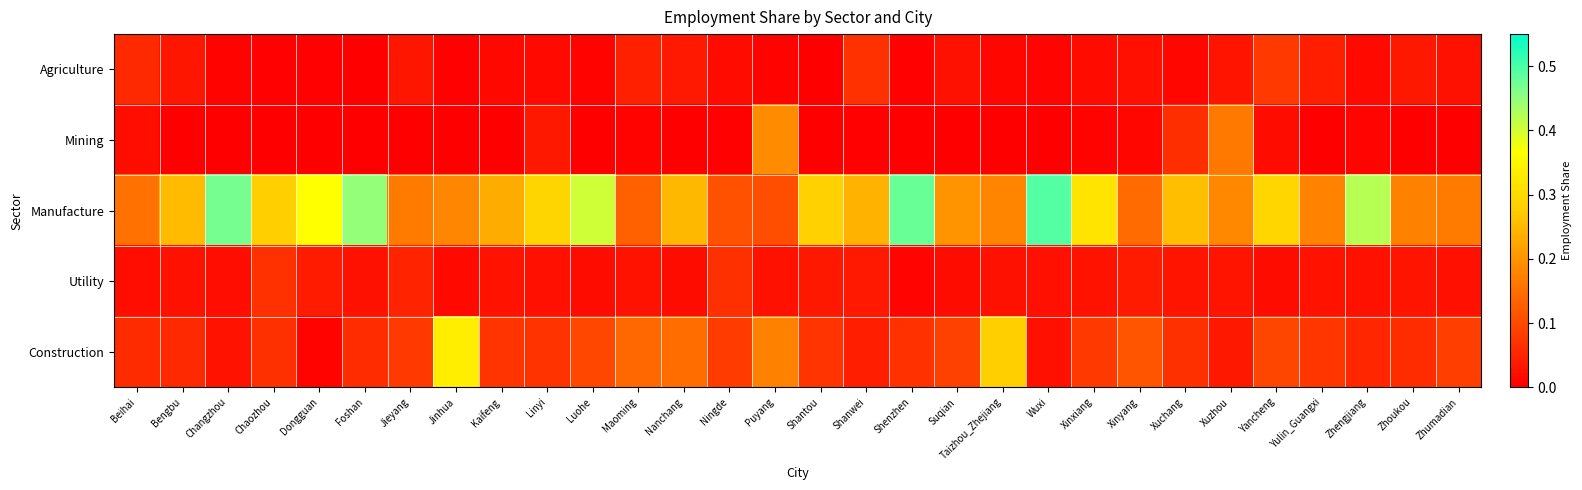

Which series changed the most between Wuxi and Xinxiang?

Manufacture